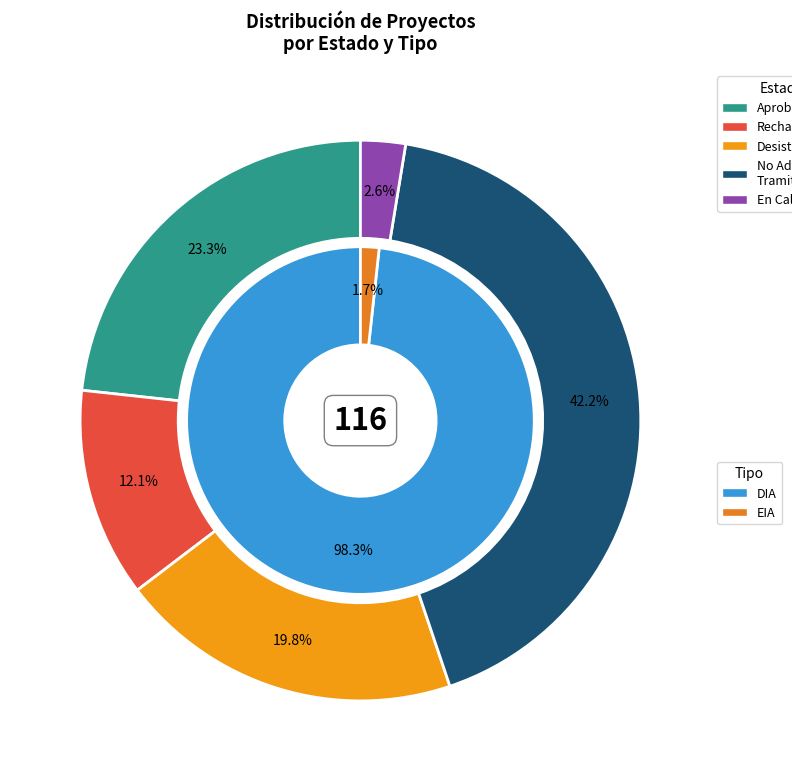

Which slice is the largest?

DIA